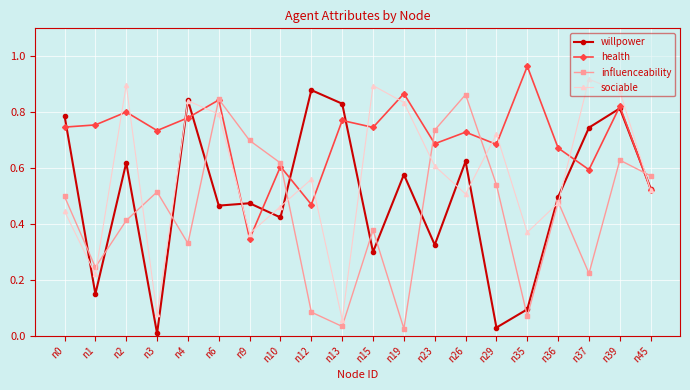

True or false: influenceability has more than 2 interior local peaks.

True